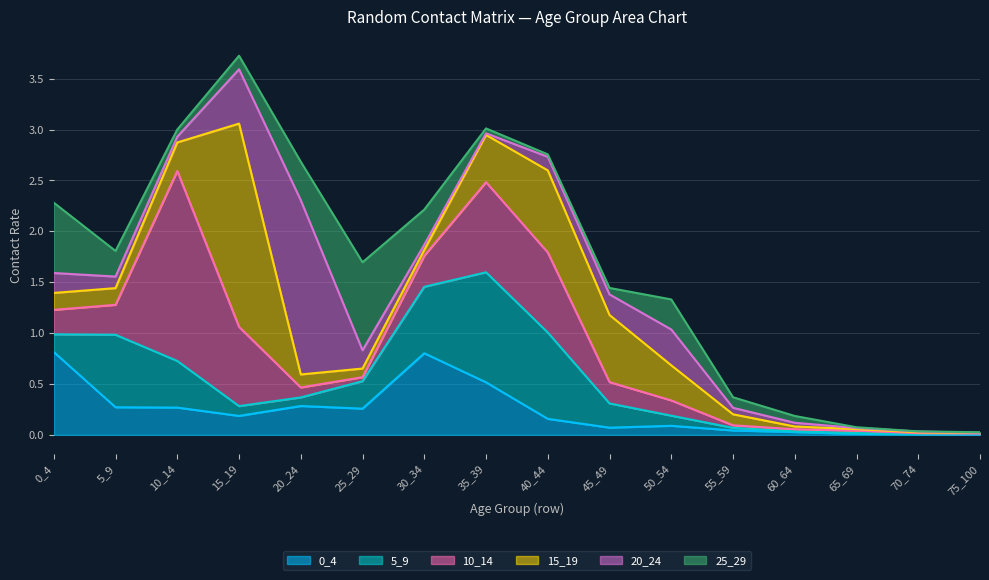

Between 60_64 and 65_69, which series saw the biggest shift?

25_29